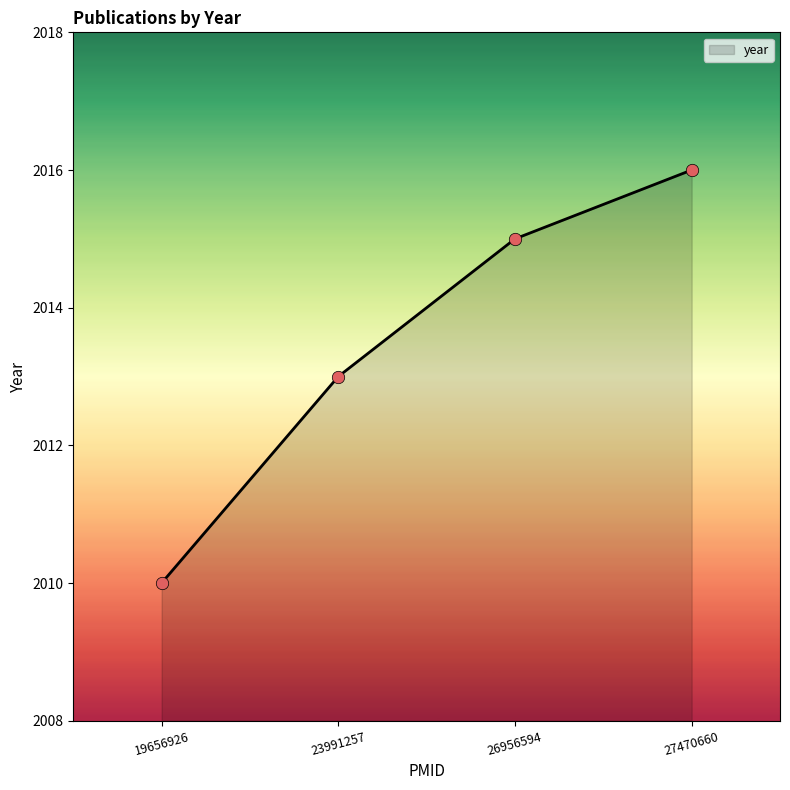

What is the change in value from 23991257 to 26956594?

+2